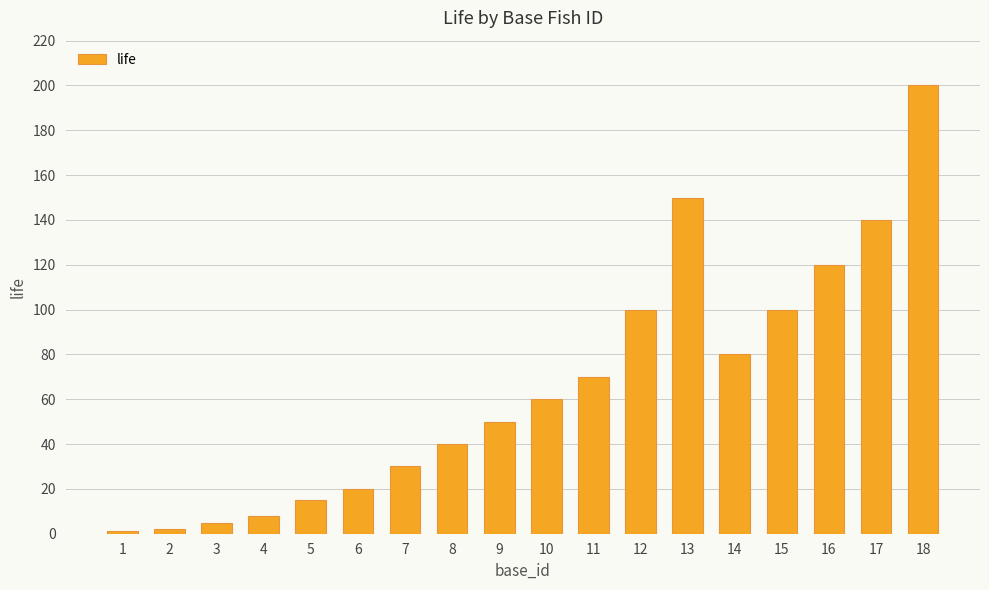

What is the maximum value shown in the chart?

200